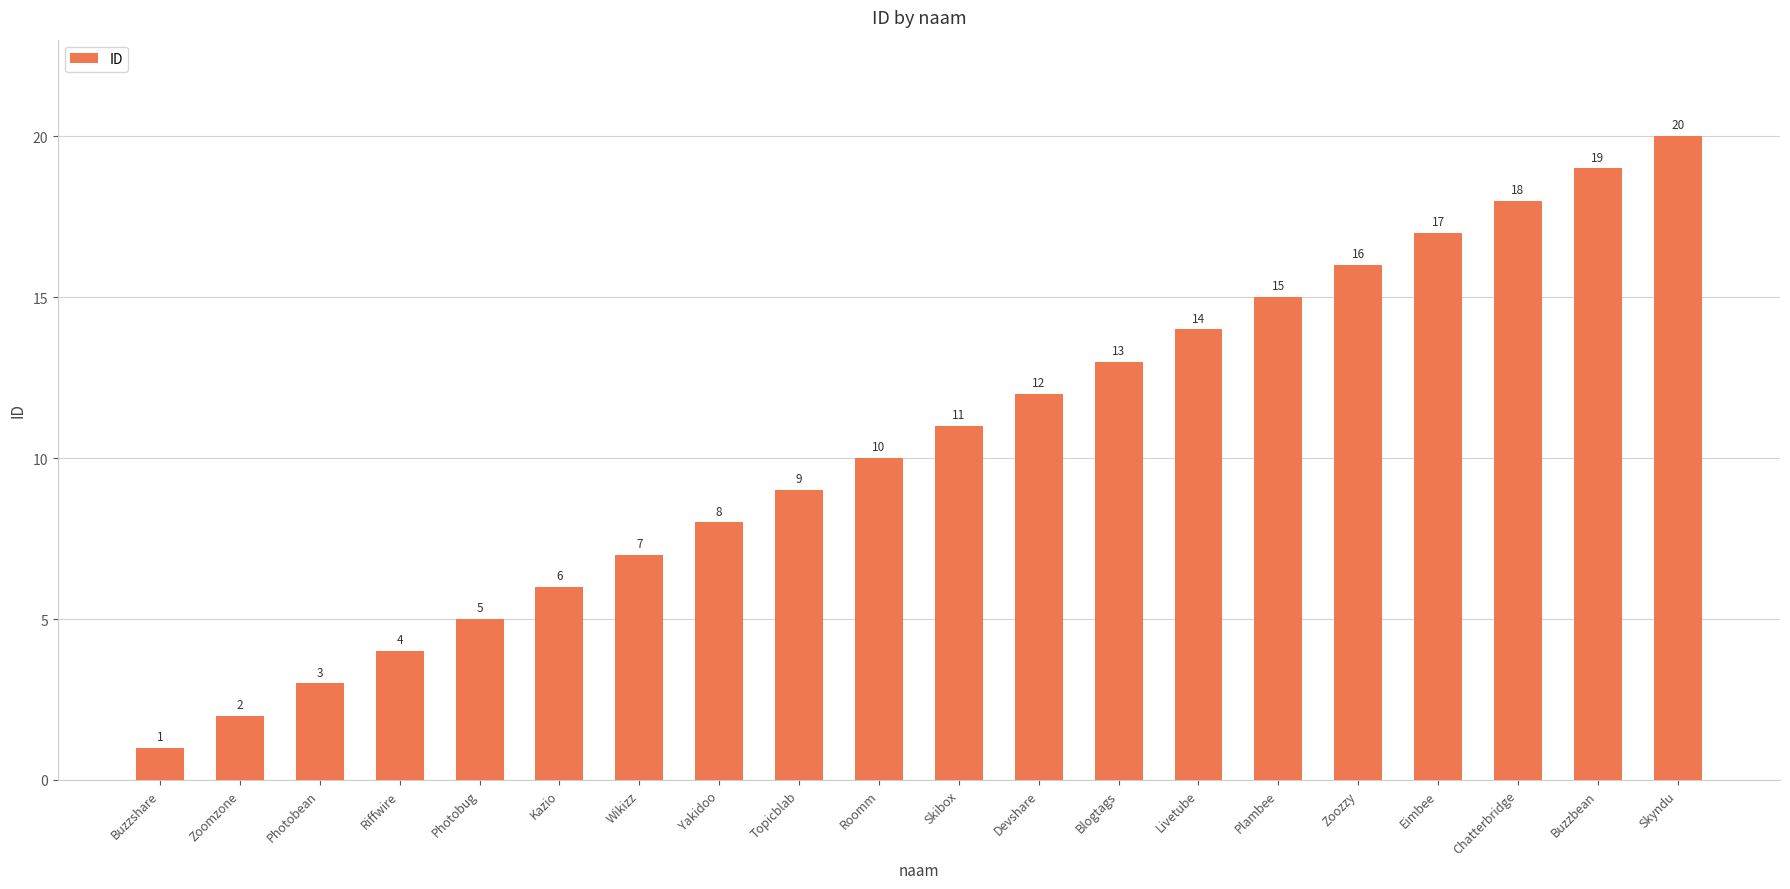

Rank the categories by value from highest to lowest.

Skyndu, Buzzbean, Chatterbridge, Eimbee, Zoozzy, Plambee, Livetube, Blogtags, Devshare, Skibox, Roomm, Topicblab, Yakidoo, Wikizz, Kazio, Photobug, Riffwire, Photobean, Zoomzone, Buzzshare